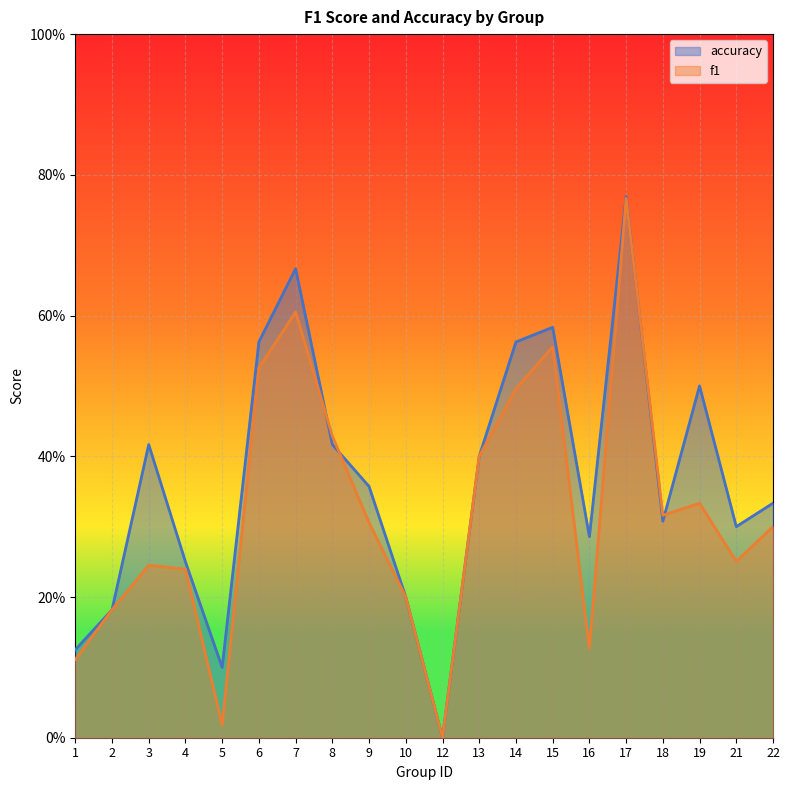

Reading left to right, extract all data points from this chart.

f1: 1=0.1	2=0.2	3=0.2	4=0.2	5=0.0	6=0.5	7=0.6	8=0.4	9=0.3	10=0.2	12=0.0	13=0.4	14=0.5	15=0.6	16=0.1	17=0.8	18=0.3	19=0.3	21=0.3	22=0.3
accuracy: 1=0.1	2=0.2	3=0.4	4=0.2	5=0.1	6=0.6	7=0.7	8=0.4	9=0.4	10=0.2	12=0.0	13=0.4	14=0.6	15=0.6	16=0.3	17=0.8	18=0.3	19=0.5	21=0.3	22=0.3